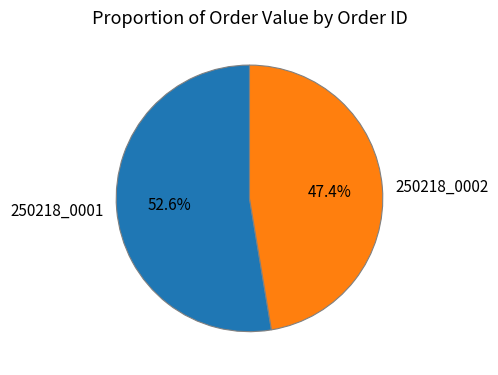

To the nearest percent, what is the average slice percentage?

50%